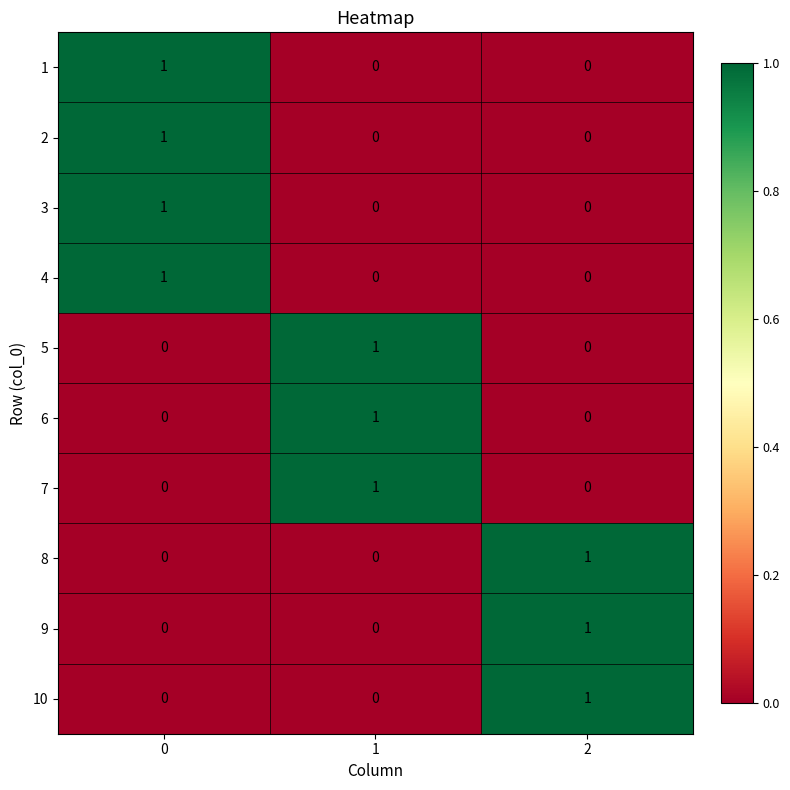

Is it true that 1 equals -1 at 1?

False